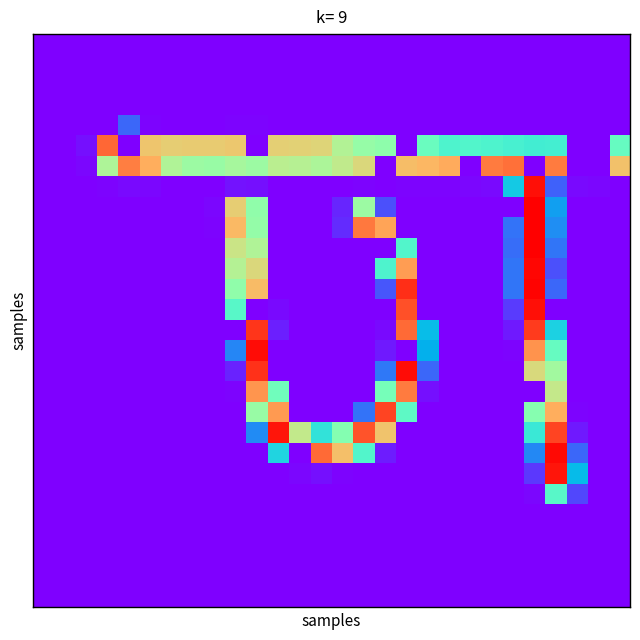

How many distinct data groups are displayed?

28